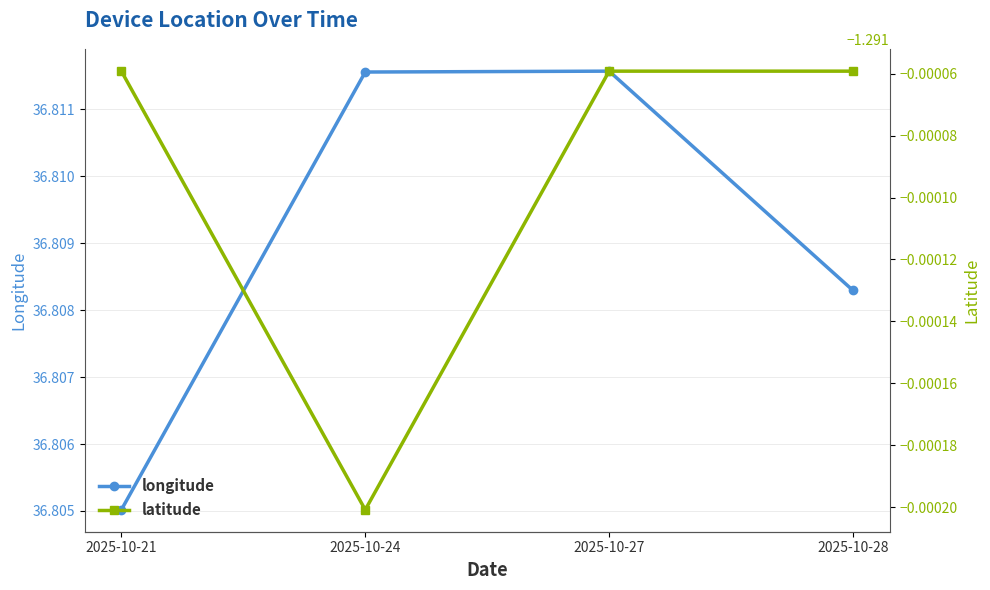

Reading right to left, extract all data points from this chart.

longitude: 36.8	36.8	36.8	36.8
latitude: -1.3	-1.3	-1.3	-1.3